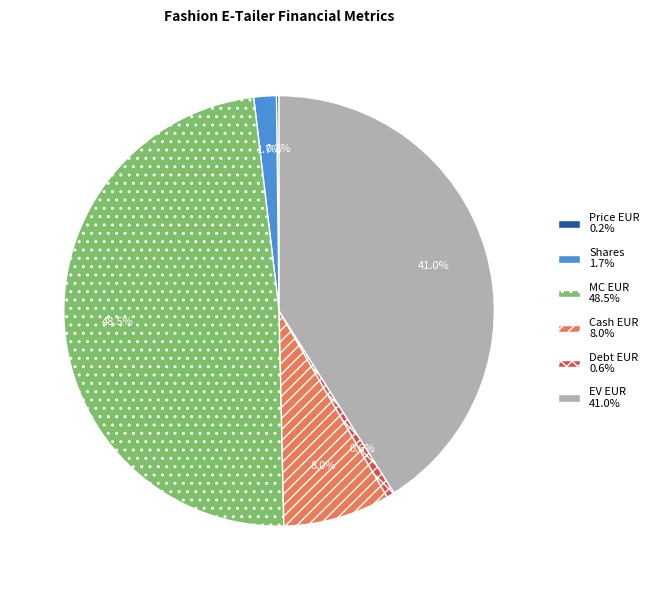

What is the ratio of the value at EV EUR to the value at Debt EUR?

69.3